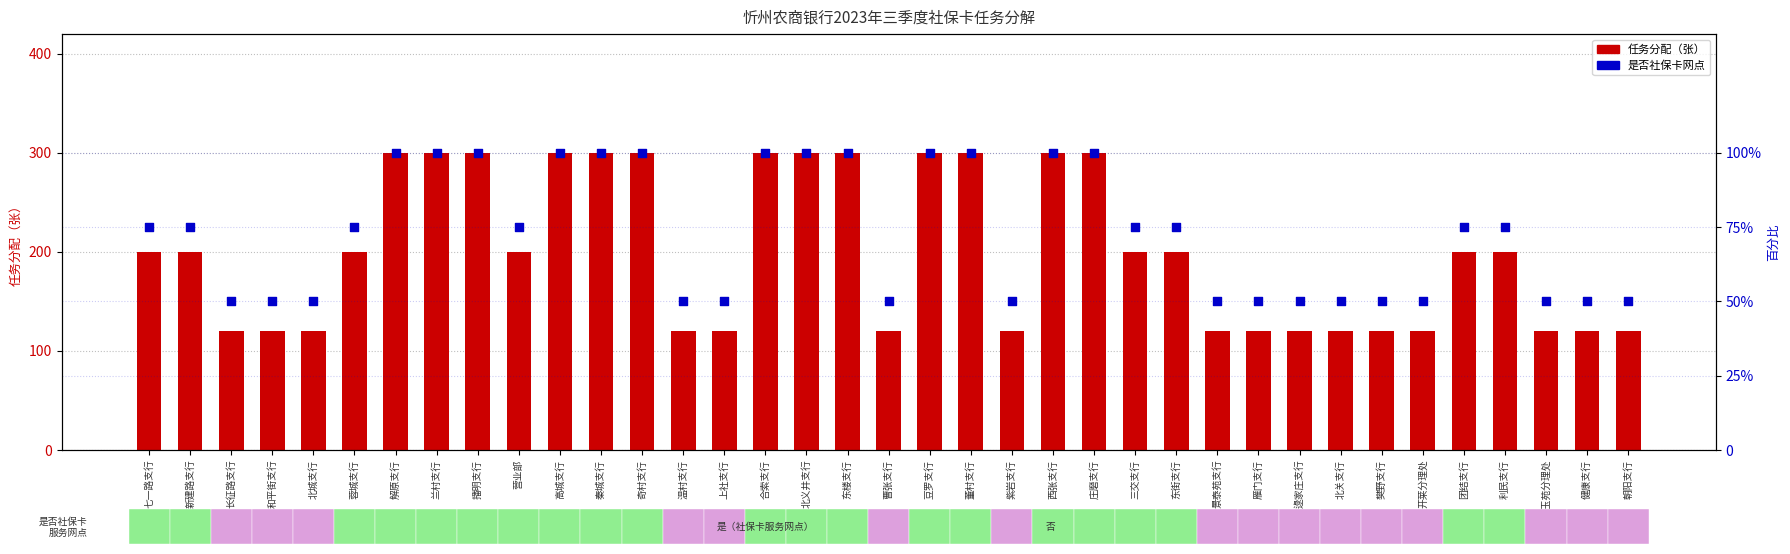

What is the total value across all series at 营业部?

275